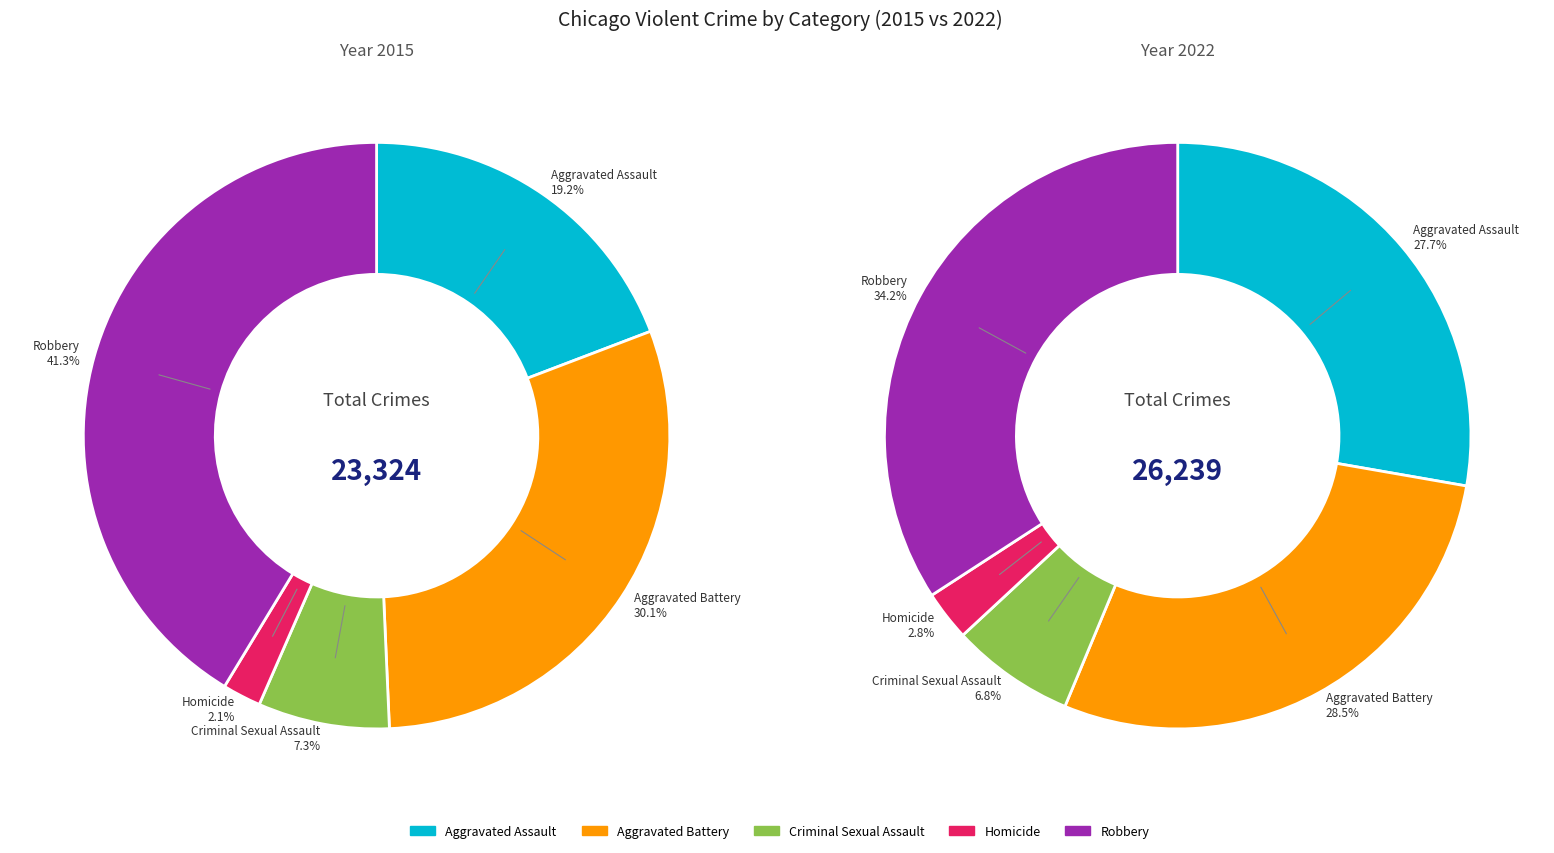

How many slices are in this pie chart?

5